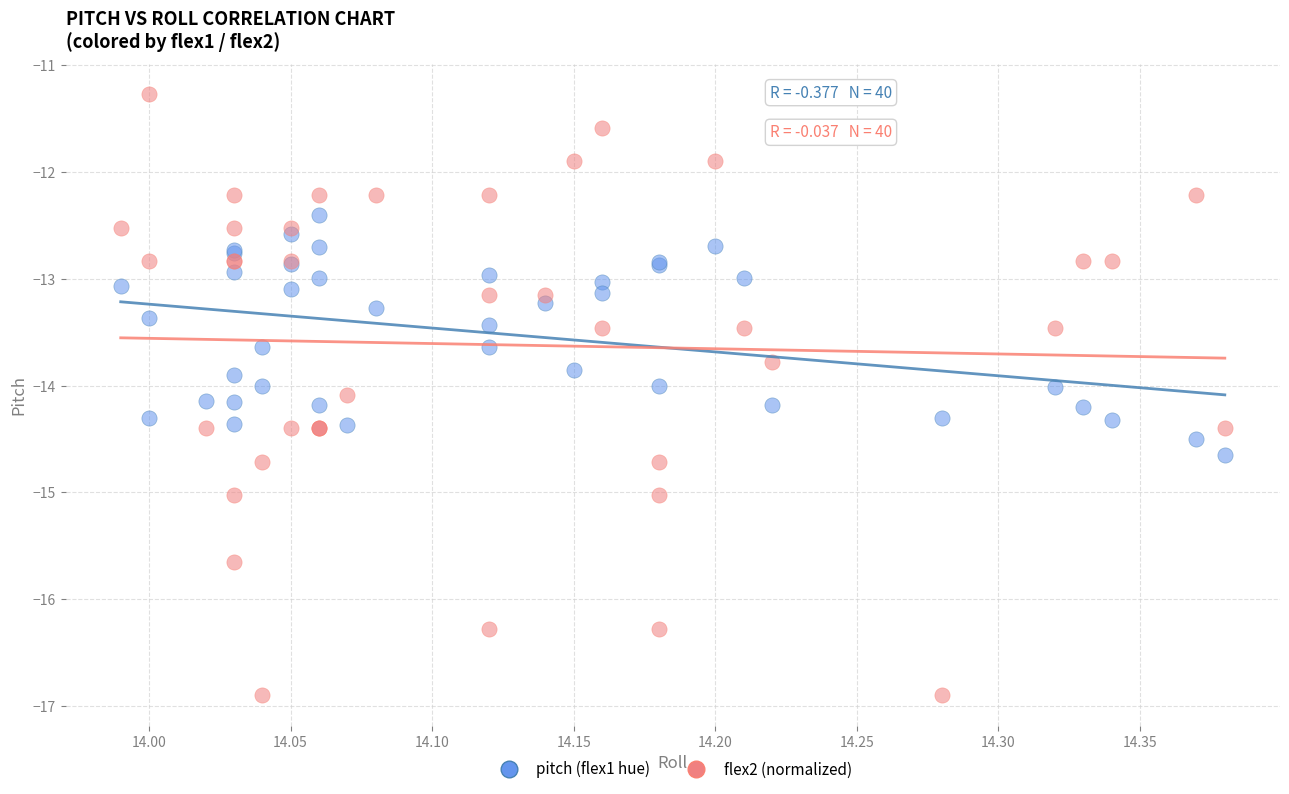

Which series reaches the minimum Y coordinate?

flex2 (normalized)